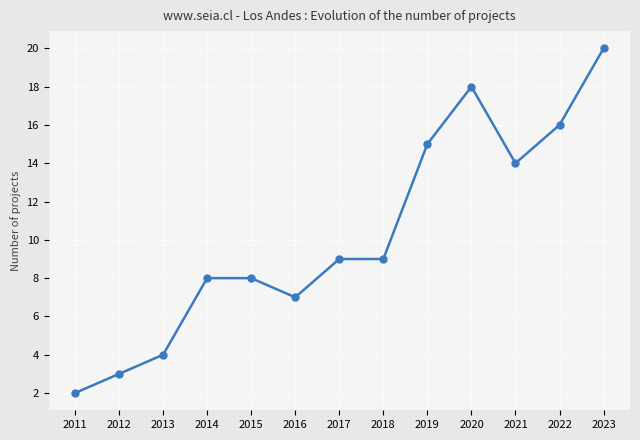

Which category has the highest value across all series?

2023